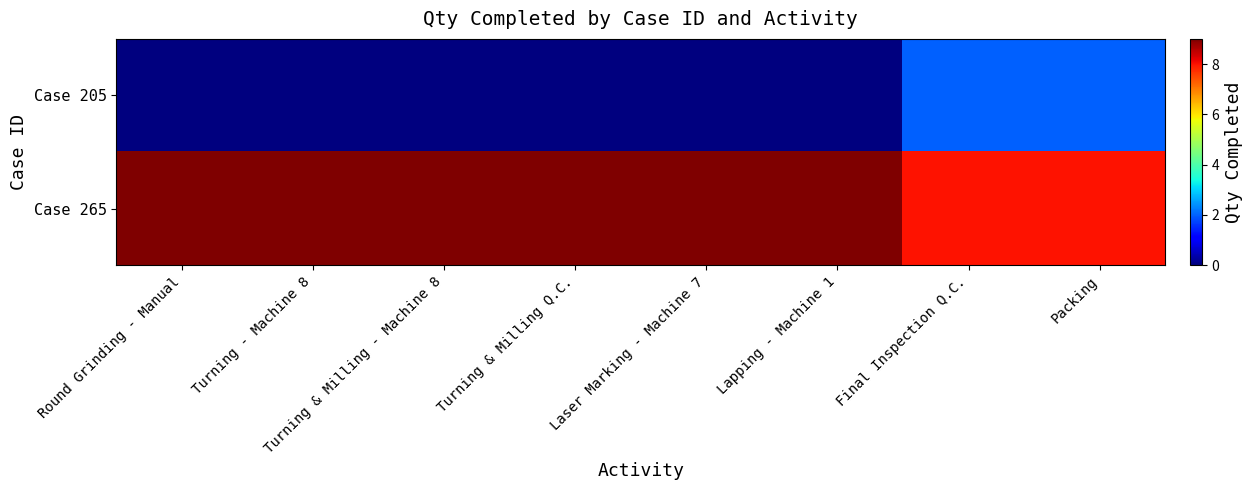

How many series are shown in this chart?

2